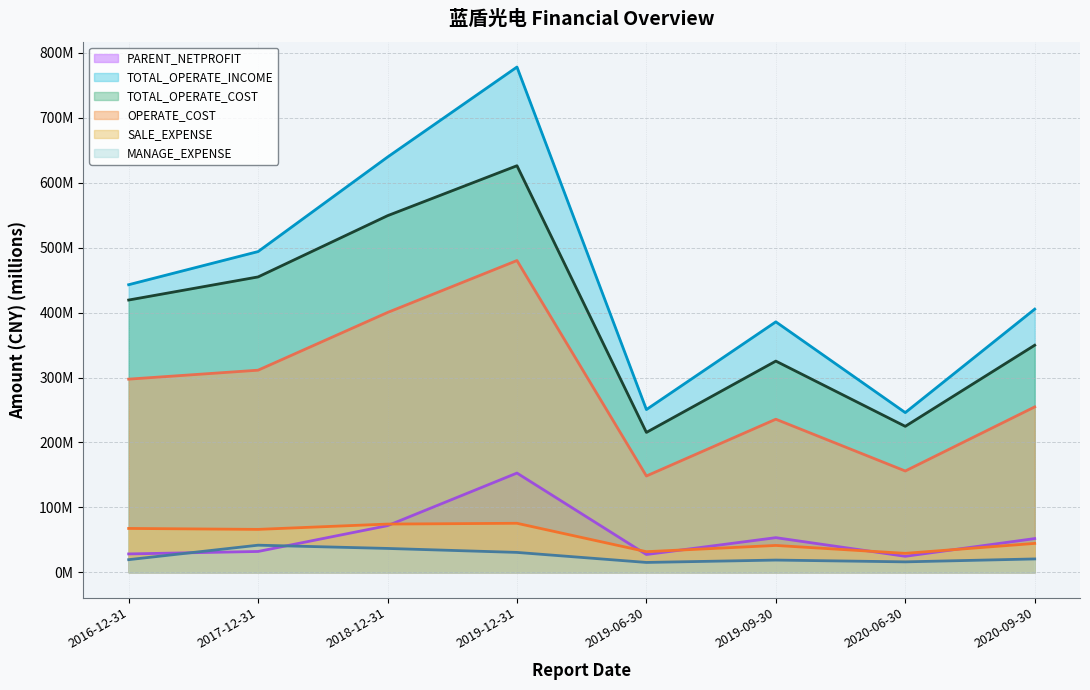

Reading left to right, transcribe all the data shown in this chart.

PARENT_NETPROFIT: 2016-12-31=28.2	2017-12-31=32.0	2018-12-31=71.8	2019-12-31=152.8	2019-06-30=27.3	2019-09-30=53.3	2020-06-30=24.6	2020-09-30=51.9
TOTAL_OPERATE_INCOME: 2016-12-31=442.9	2017-12-31=494.0	2018-12-31=639.6	2019-12-31=778.2	2019-06-30=250.6	2019-09-30=385.7	2020-06-30=245.9	2020-09-30=405.3
TOTAL_OPERATE_COST: 2016-12-31=419.3	2017-12-31=454.9	2018-12-31=549.2	2019-12-31=626.2	2019-06-30=215.4	2019-09-30=325.3	2020-06-30=224.8	2020-09-30=349.7
OPERATE_COST: 2016-12-31=297.5	2017-12-31=311.3	2018-12-31=400.1	2019-12-31=480.2	2019-06-30=148.3	2019-09-30=235.7	2020-06-30=156.0	2020-09-30=254.7
SALE_EXPENSE: 2016-12-31=67.5	2017-12-31=66.1	2018-12-31=74.2	2019-12-31=75.5	2019-06-30=31.7	2019-09-30=41.3	2020-06-30=29.1	2020-09-30=44.4
MANAGE_EXPENSE: 2016-12-31=19.4	2017-12-31=41.7	2018-12-31=36.7	2019-12-31=30.6	2019-06-30=15.1	2019-09-30=18.8	2020-06-30=16.0	2020-09-30=20.5